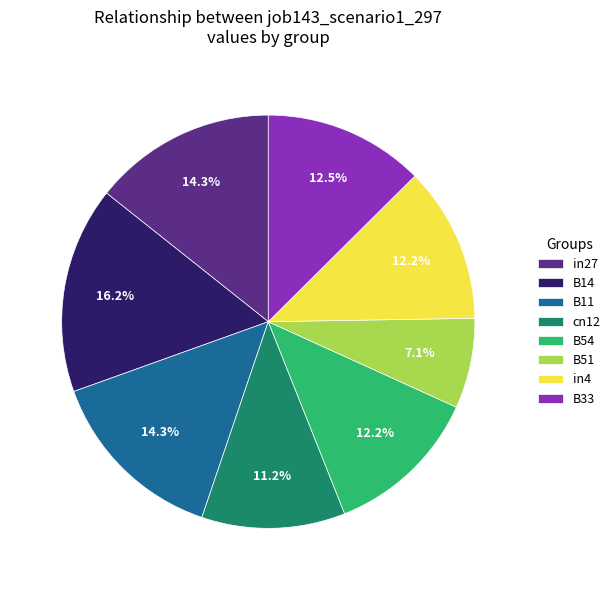

Is it true that B11 is 14% of the pie?

True